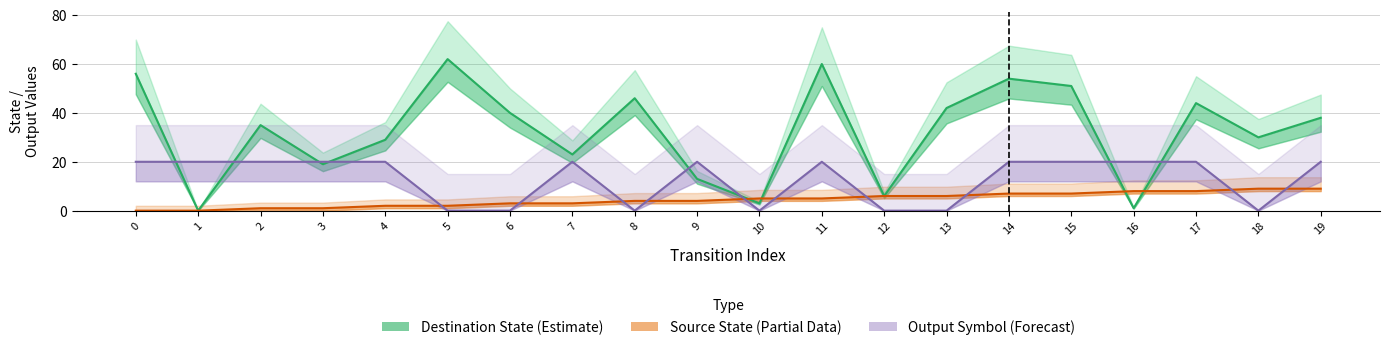

Is the value of Destination State (Estimate) at 19 greater than the value of Source State (Partial) at 6?

Yes